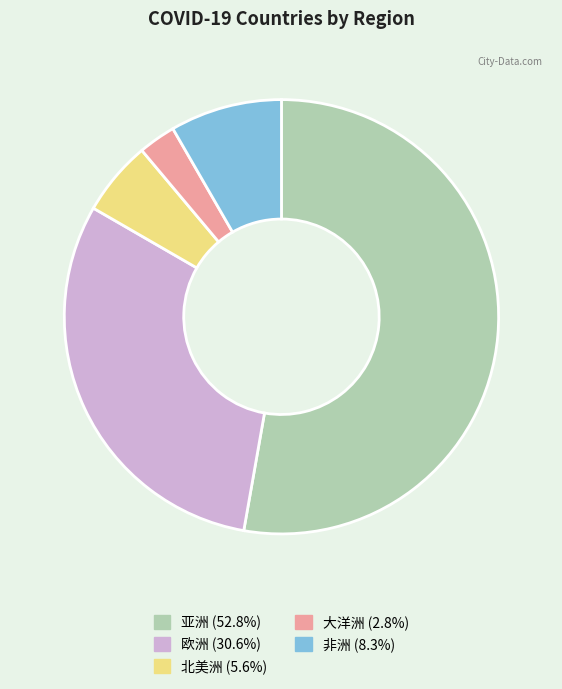

The 亚洲 slice represents 53% of the pie. True or false?

True